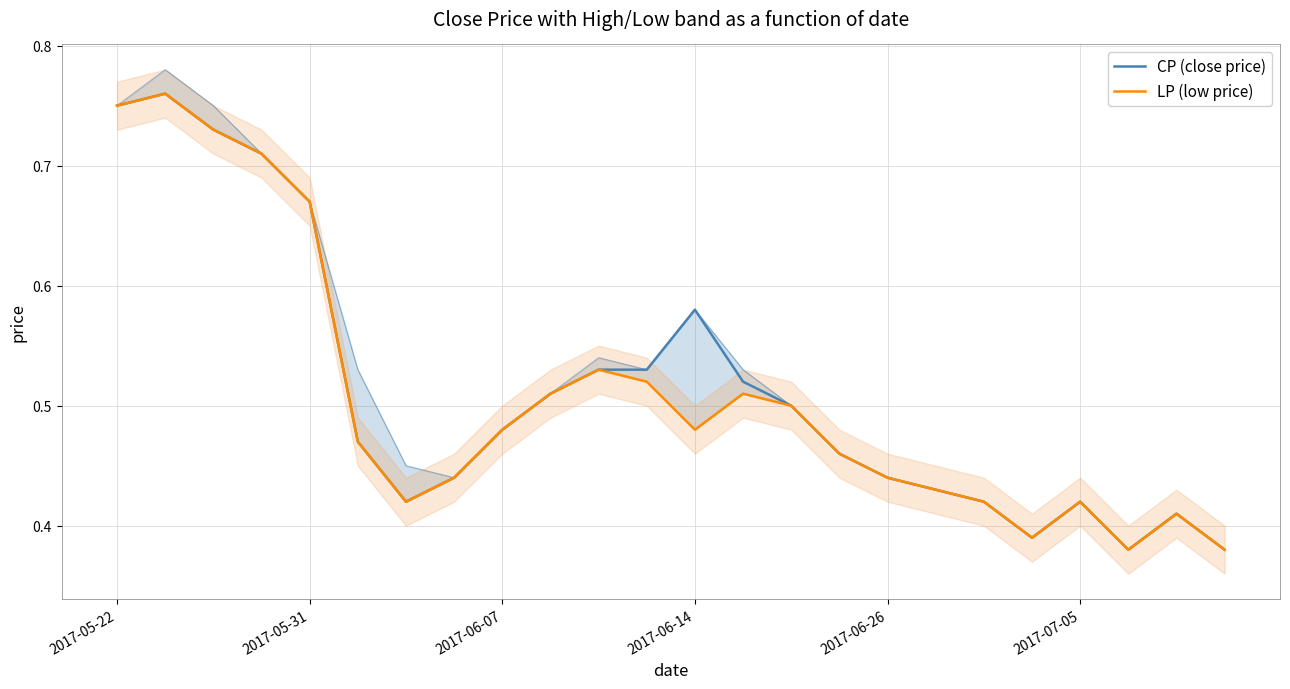

Reading left to right, extract all data points from this chart.

CP (close price): 0.8	0.8	0.7	0.7	0.7	0.5	0.4	0.4	0.5	0.5	0.5	0.5	0.6	0.5	0.5	0.5	0.4	0.4	0.4	0.4	0.4	0.4	0.4	0.4
LP (low price): 0.8	0.8	0.7	0.7	0.7	0.5	0.4	0.4	0.5	0.5	0.5	0.5	0.5	0.5	0.5	0.5	0.4	0.4	0.4	0.4	0.4	0.4	0.4	0.4